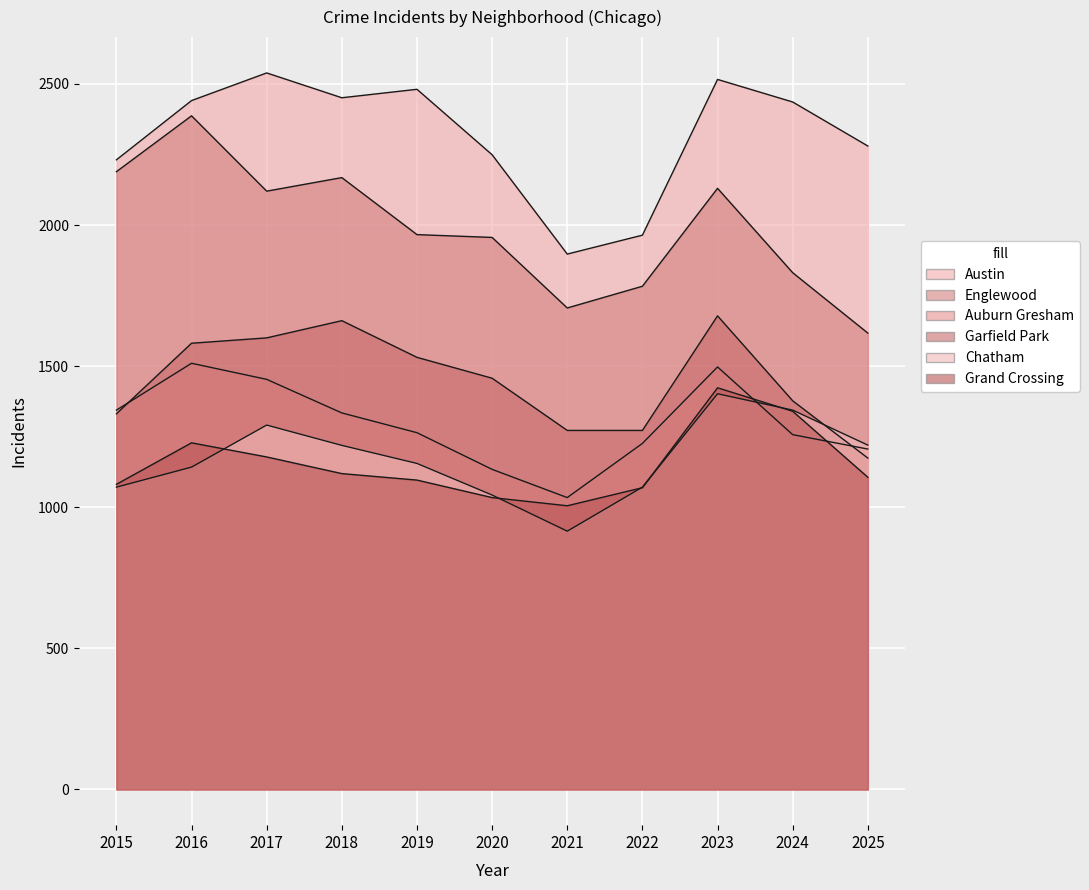

How many interior local peaks does the Englewood series have?

3